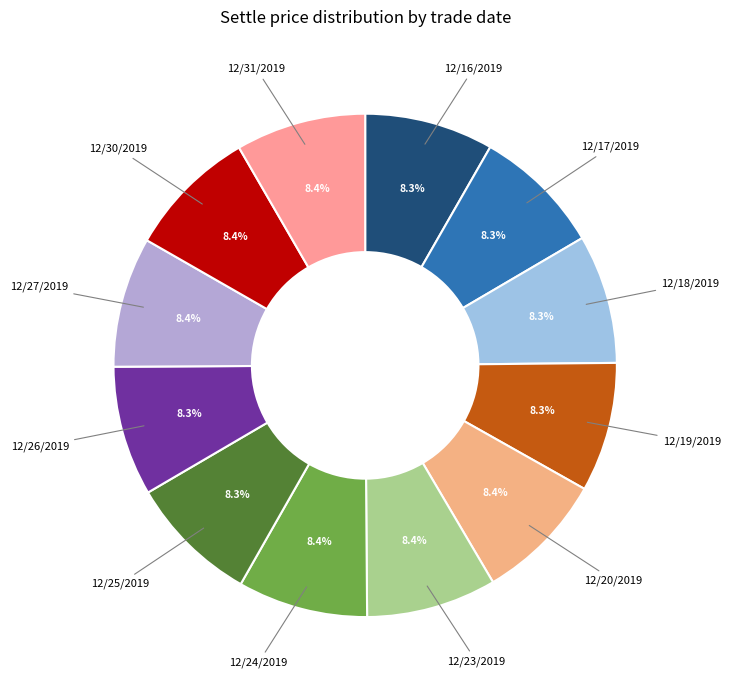

To the nearest percent, what is the average slice percentage?

8%